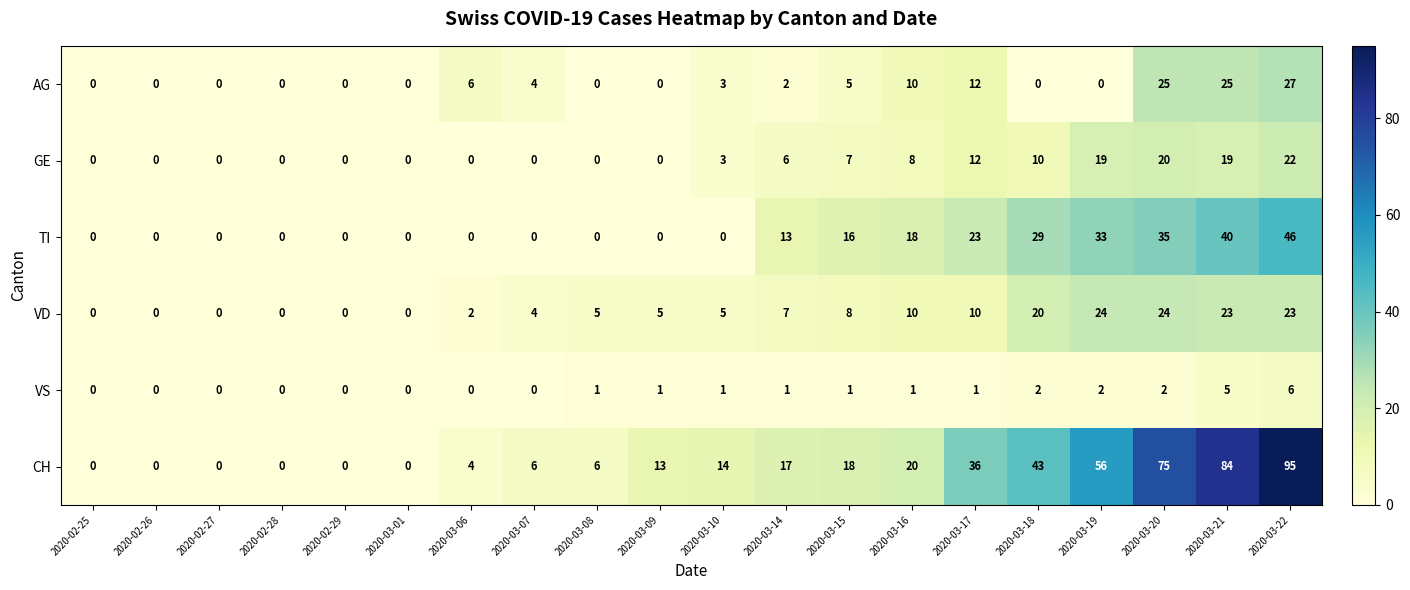

At which category does the chart reach its peak across all series?

2020-03-22